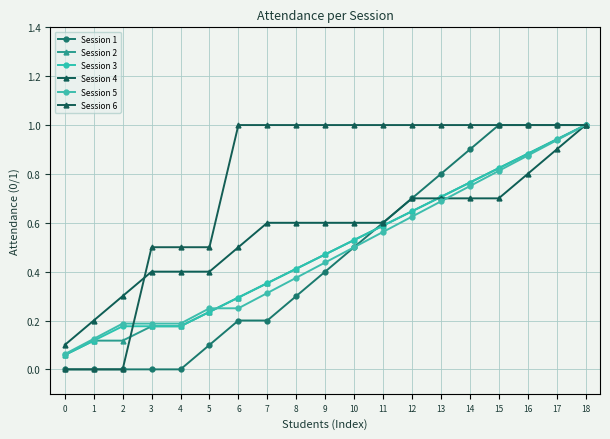

Is it true that Session 1 equals 0.0 at 3?

True